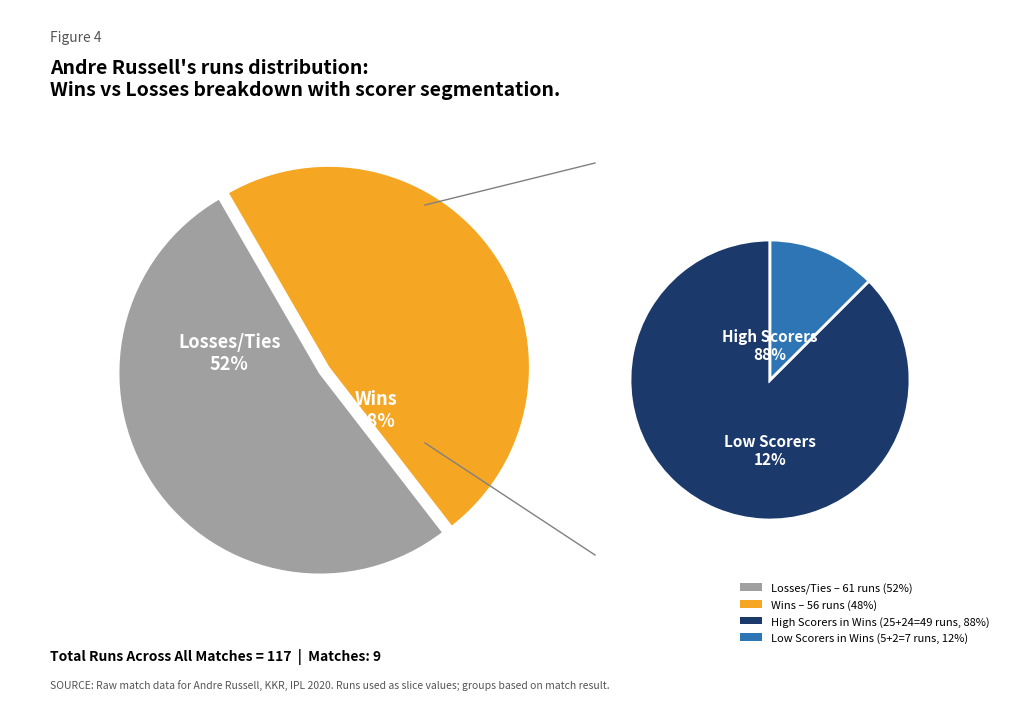

What is the difference between the highest and lowest values at 2?

72.8